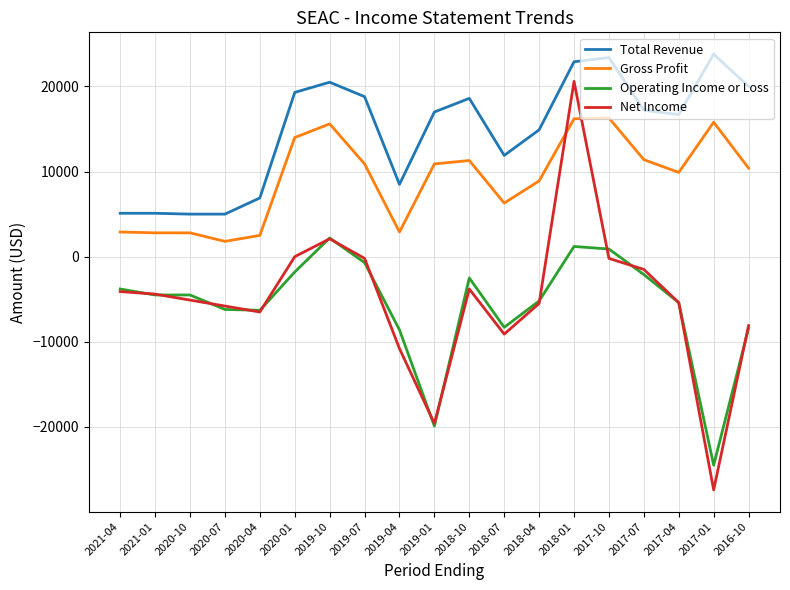

What is the minimum value for Gross Profit?

1800